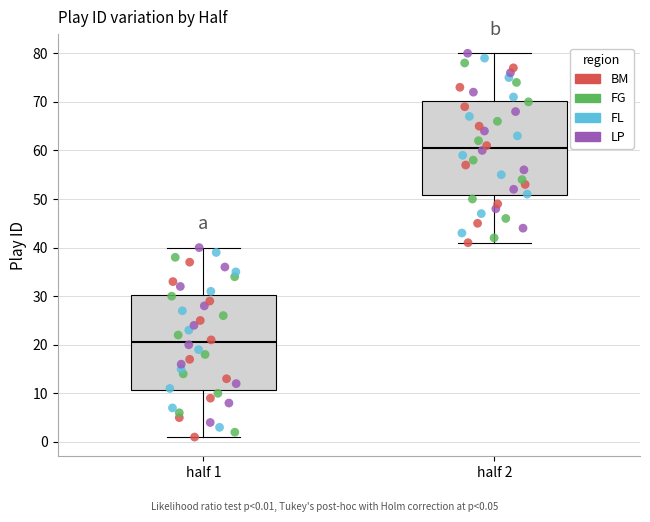

Which box's median line is the lowest?

half 1